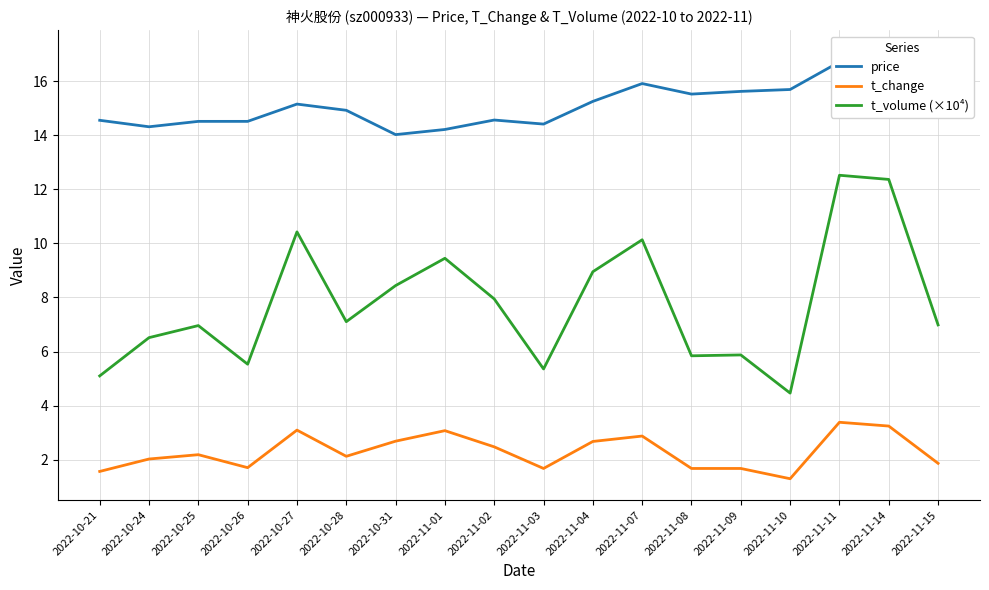

Read the t_volume (×10⁴) value at 2022-11-02.

7.9